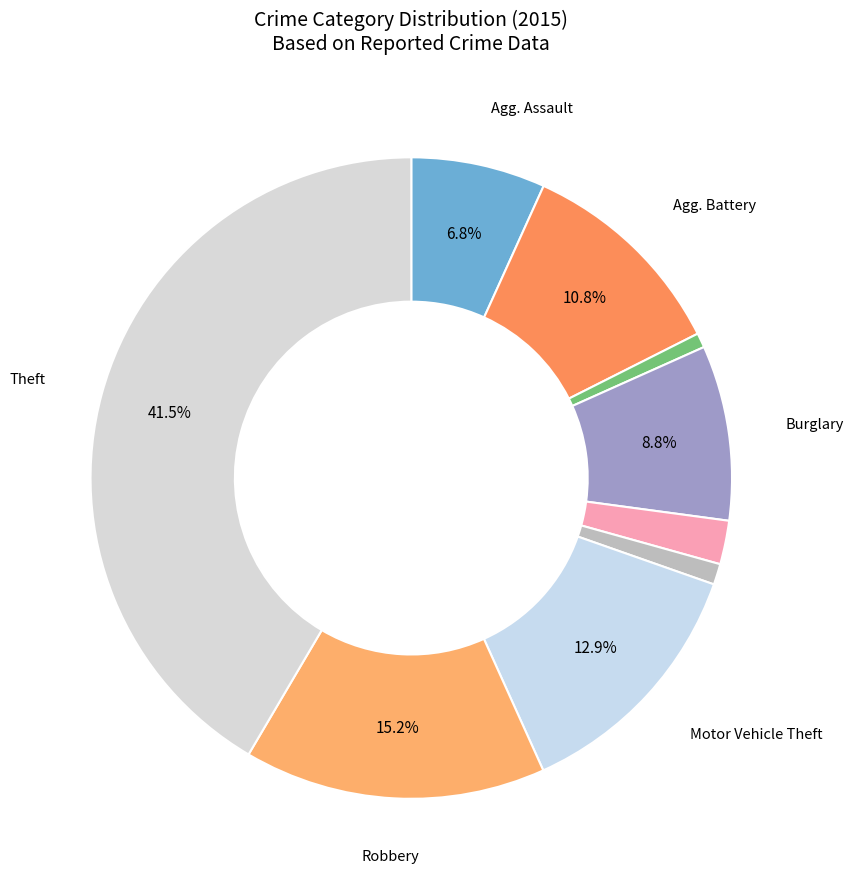

Count the number of slices in the pie.

9